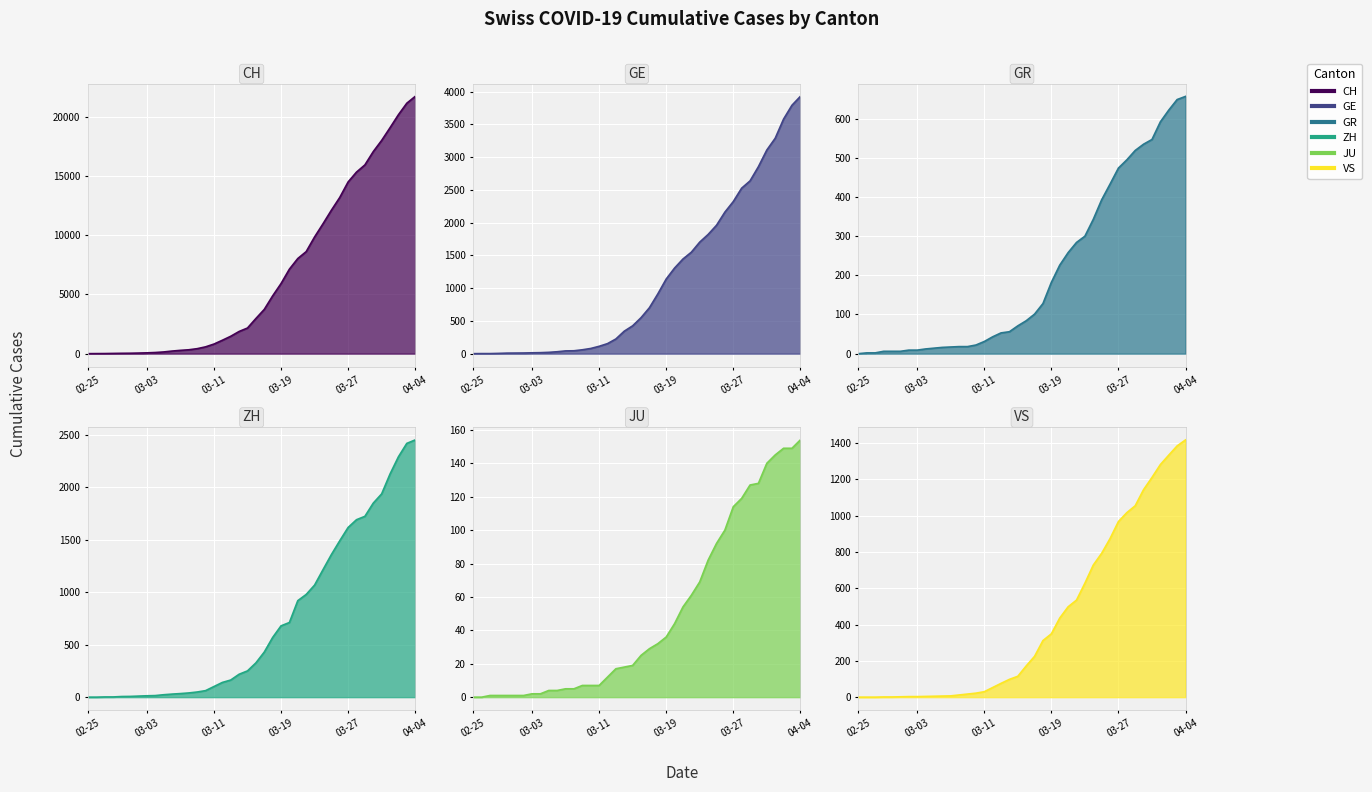

Between 2020-03-13 and 2020-04-01, which series saw the biggest shift?

CH